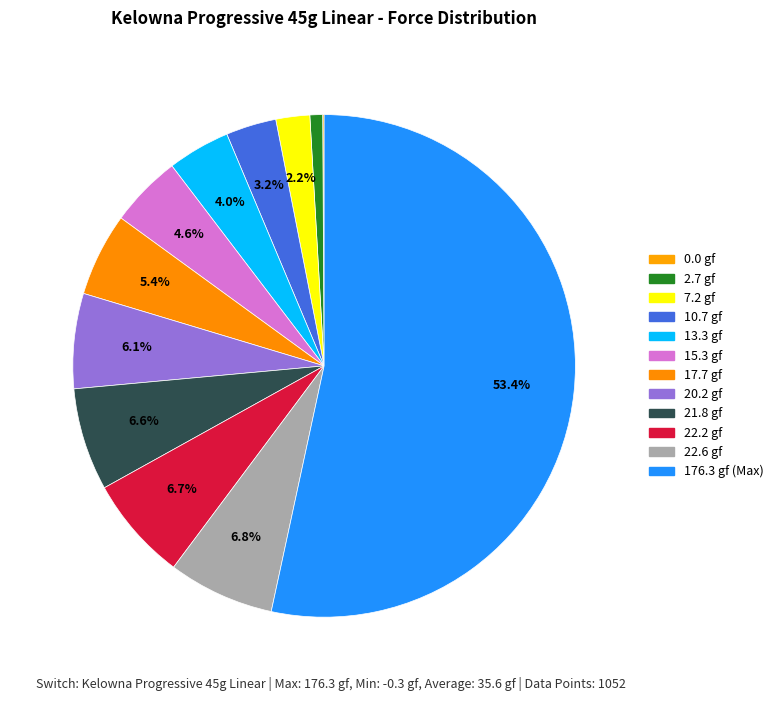

Is there a majority slice in this chart?

Yes